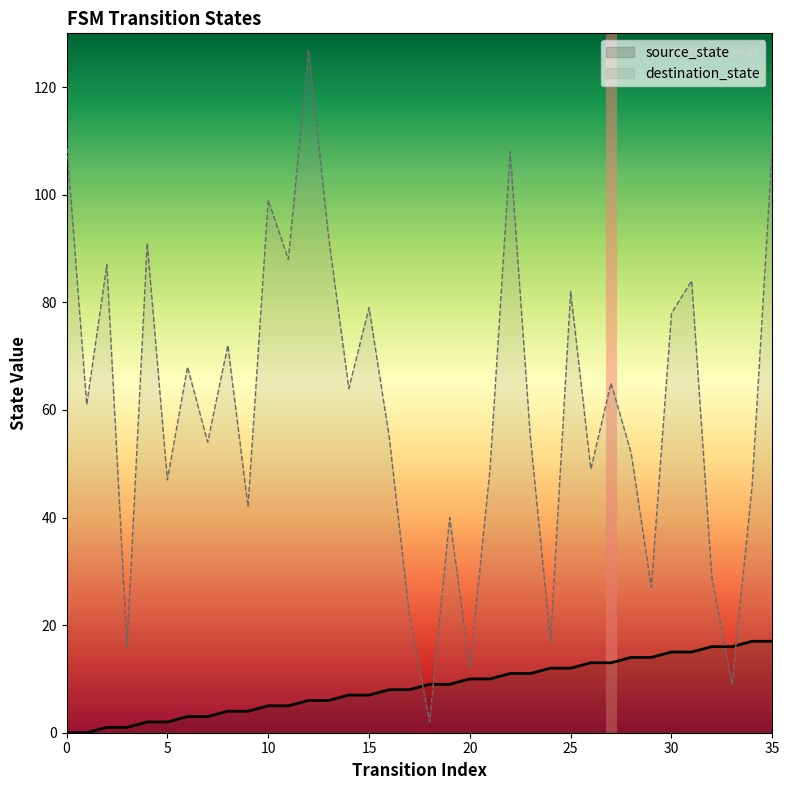

True or false: destination_state has a value of 31 at 28.

False